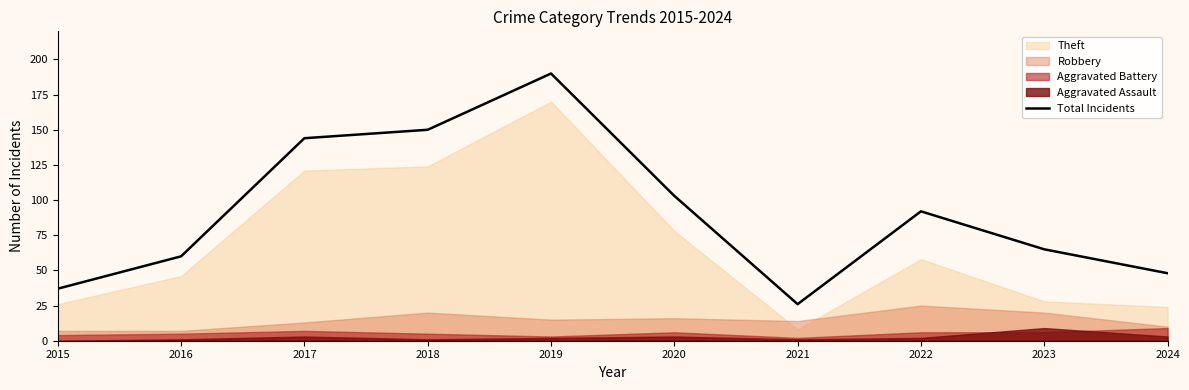

Read the value at 2015.

37